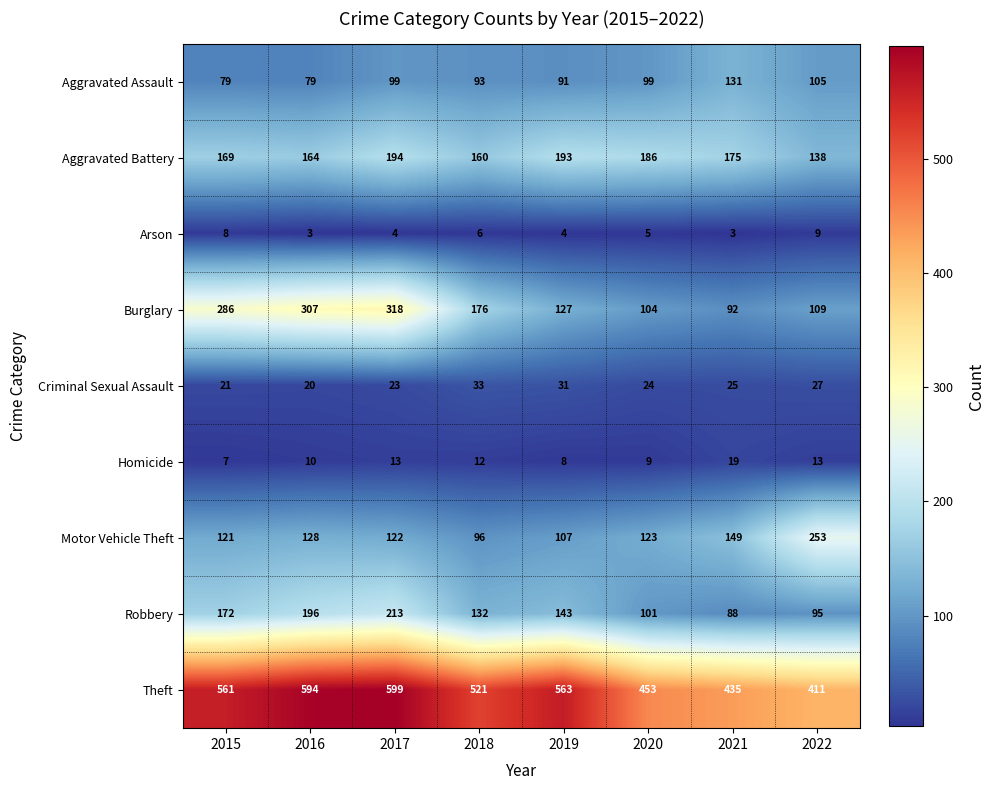

What is the approximate value of Aggravated Battery at 2015, to the nearest 10?

170